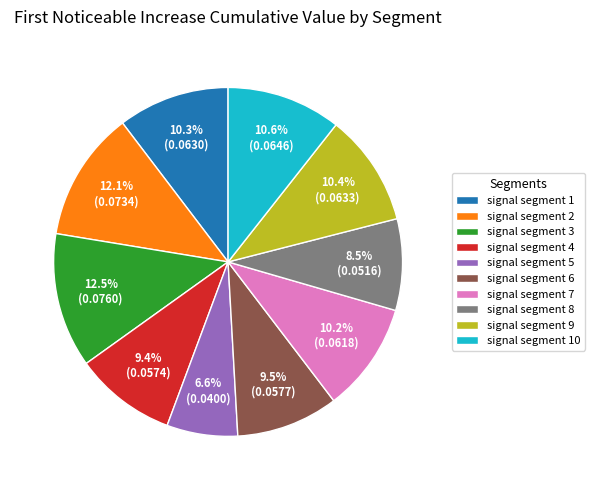

Is there a majority slice in this chart?

No